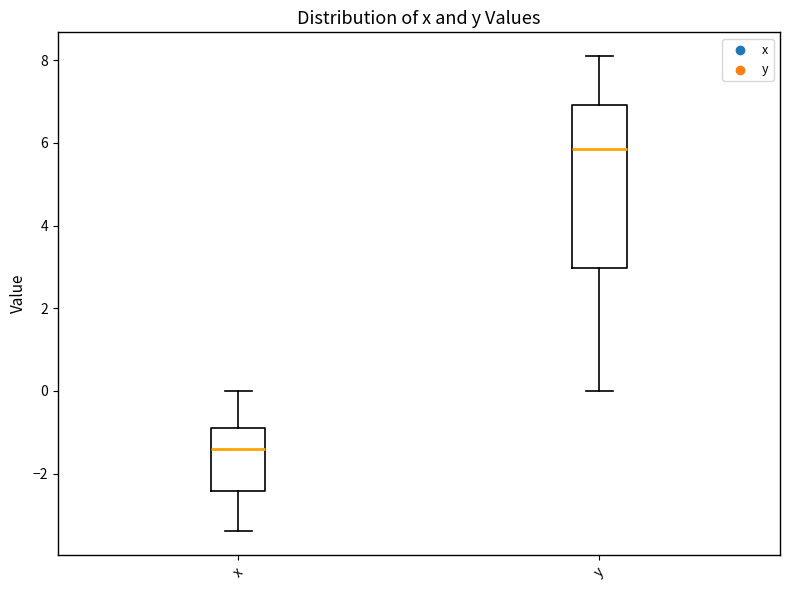

Which box is the tallest, from its lower edge to its upper edge?

y